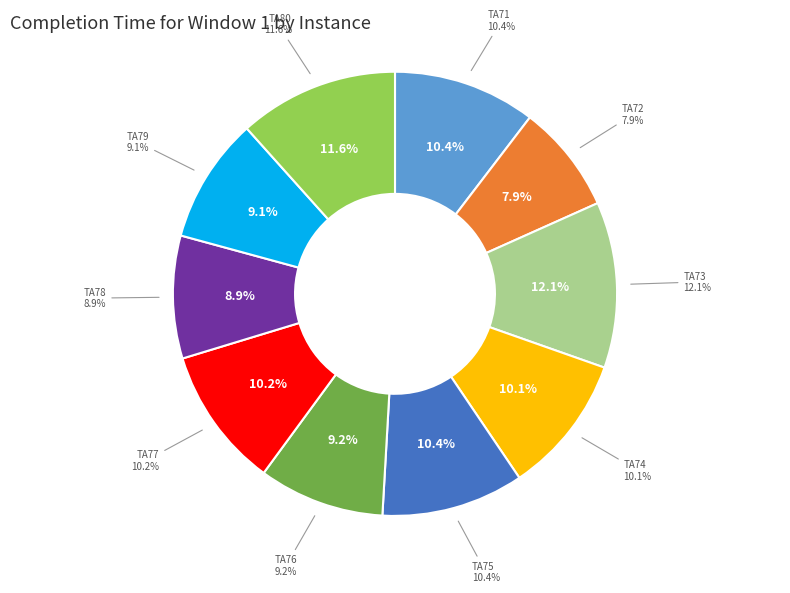

What percentage is the TA80 slice, to the nearest percent?

12%